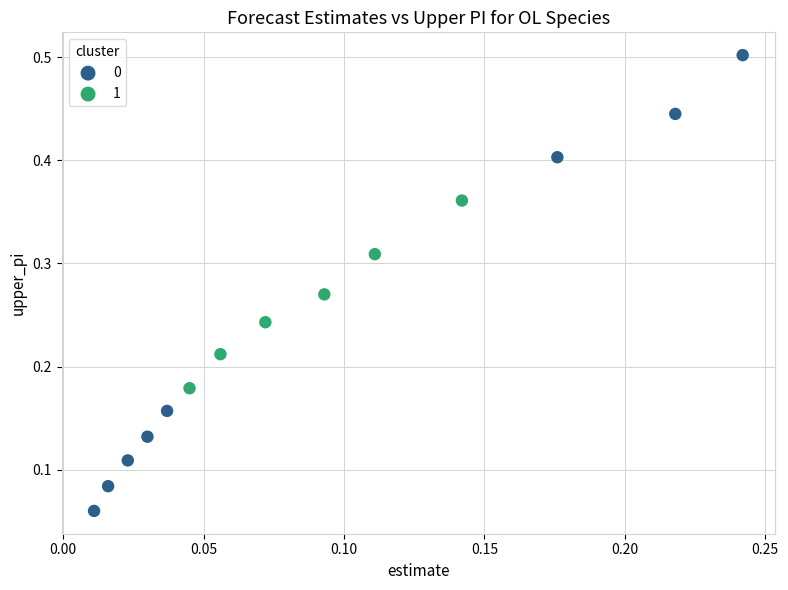

Which series reaches the minimum Y coordinate?

0